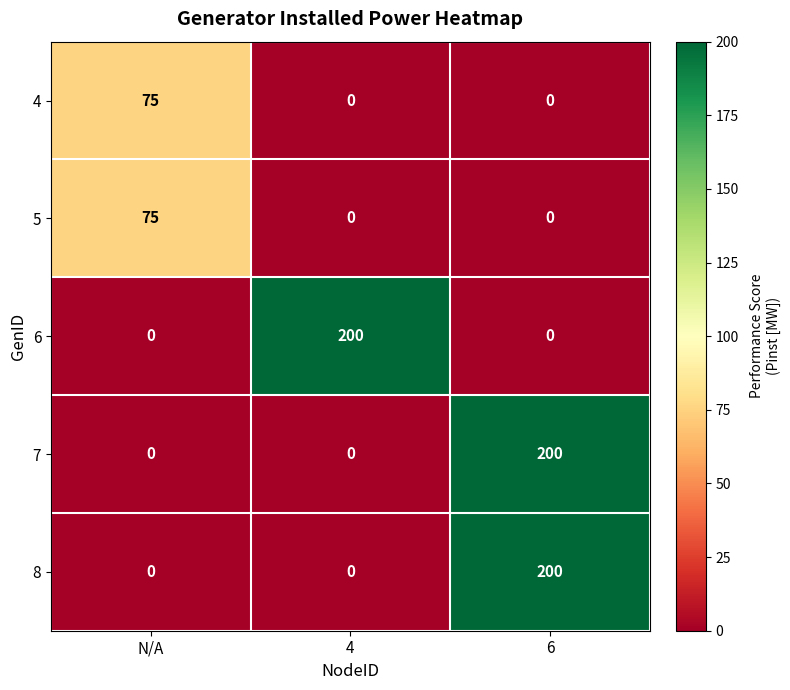

How many distinct data groups are displayed?

5